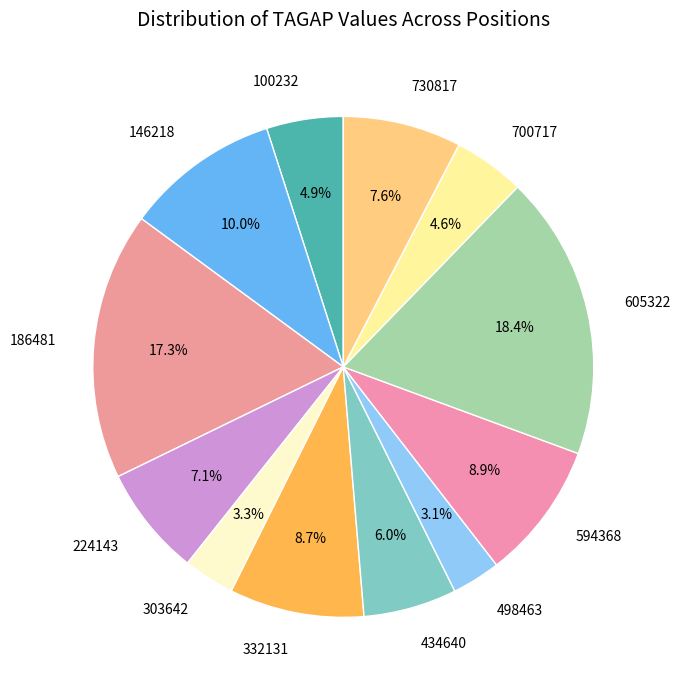

To the nearest percent, what is the average slice percentage?

8%